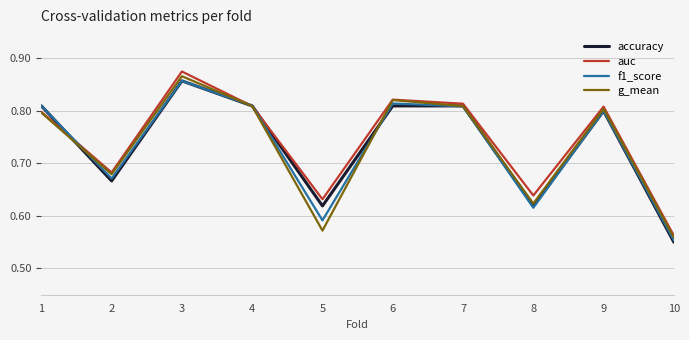

True or false: accuracy has a value of 0.9 at 10.

False